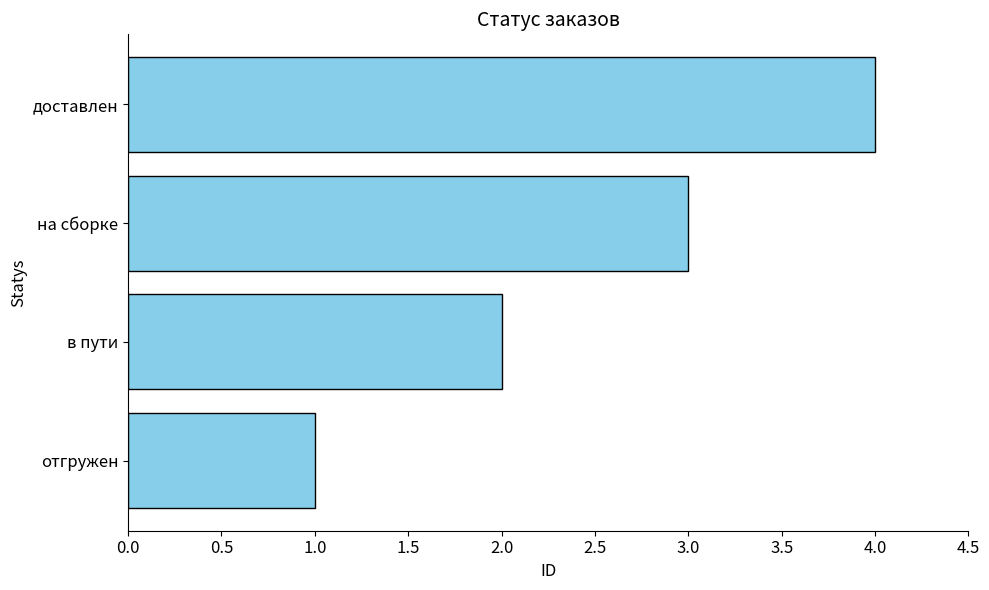

What is the sum of all values?

10